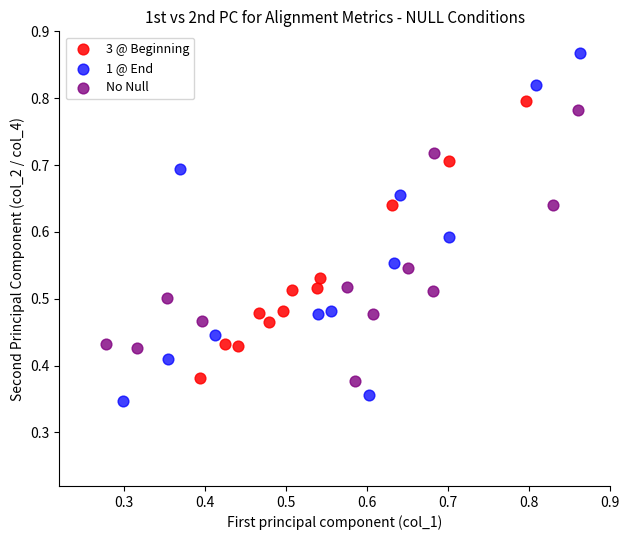

Which series contains the lowest Y value?

1 @ End